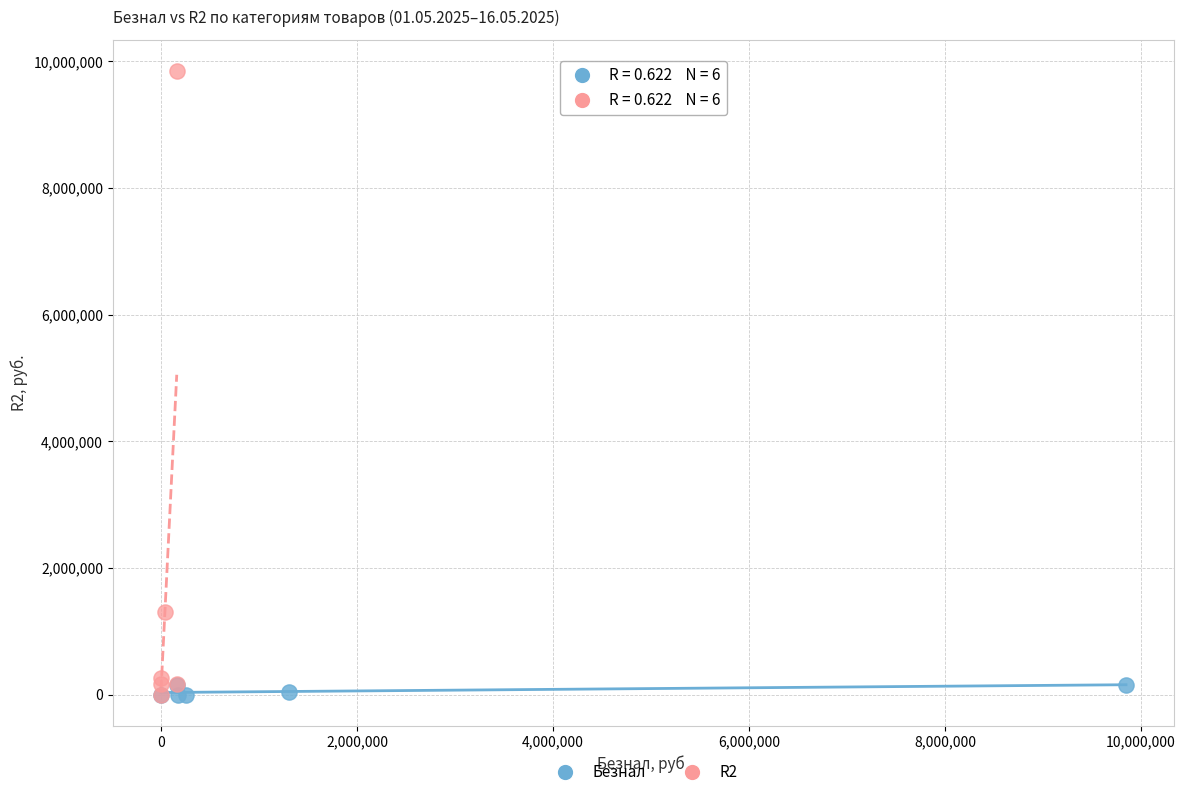

Which series contains the highest Y value?

R2